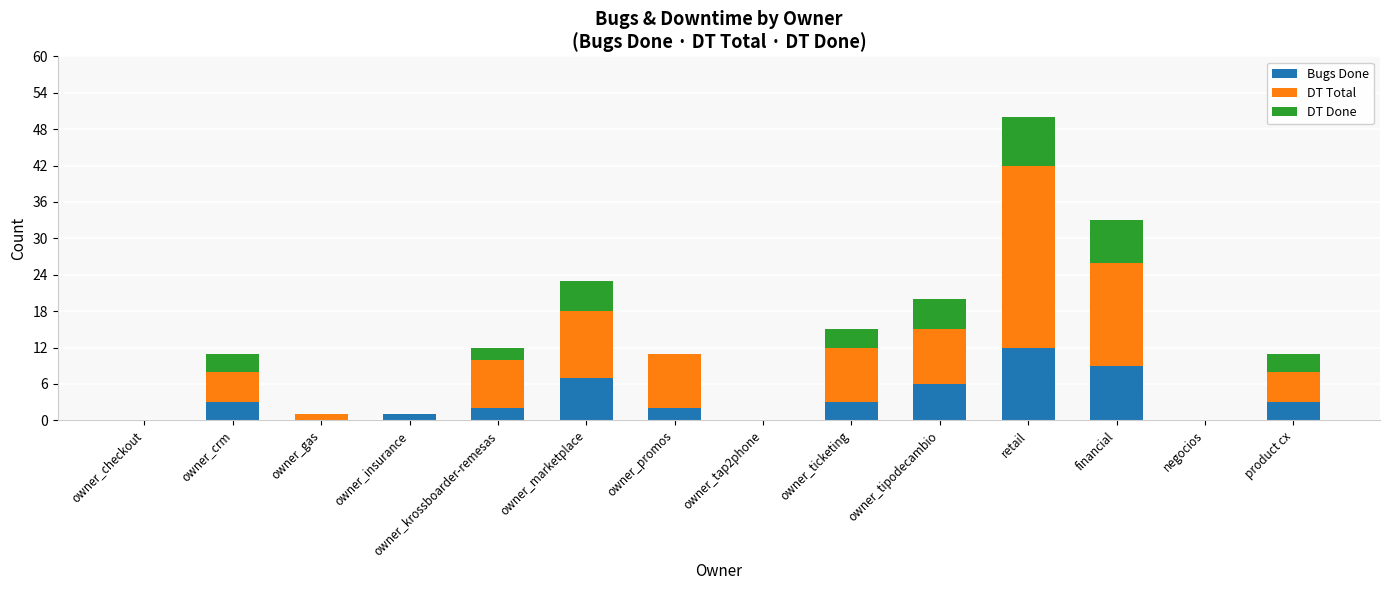

True or false: Bugs Done has a value of -8 at owner_checkout.

False